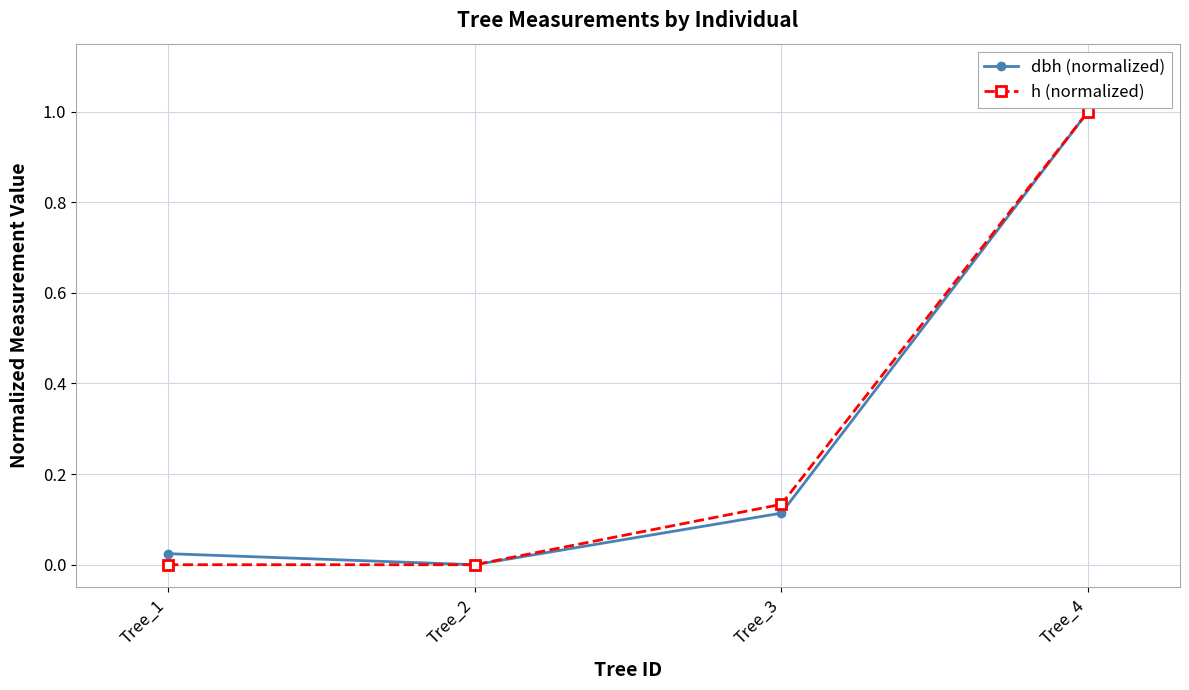

The value of h (normalized) at Tree_2 is 0.6. True or false?

False